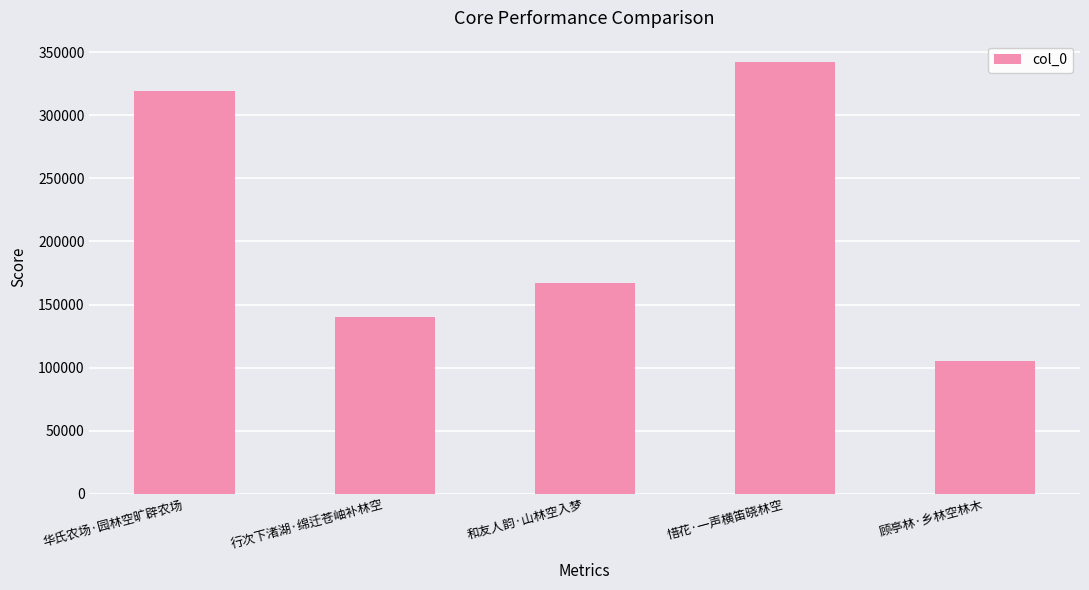

What is the change in value from 和友人韵·山林空入梦 to 顾亭林·乡林空林木?

-62365